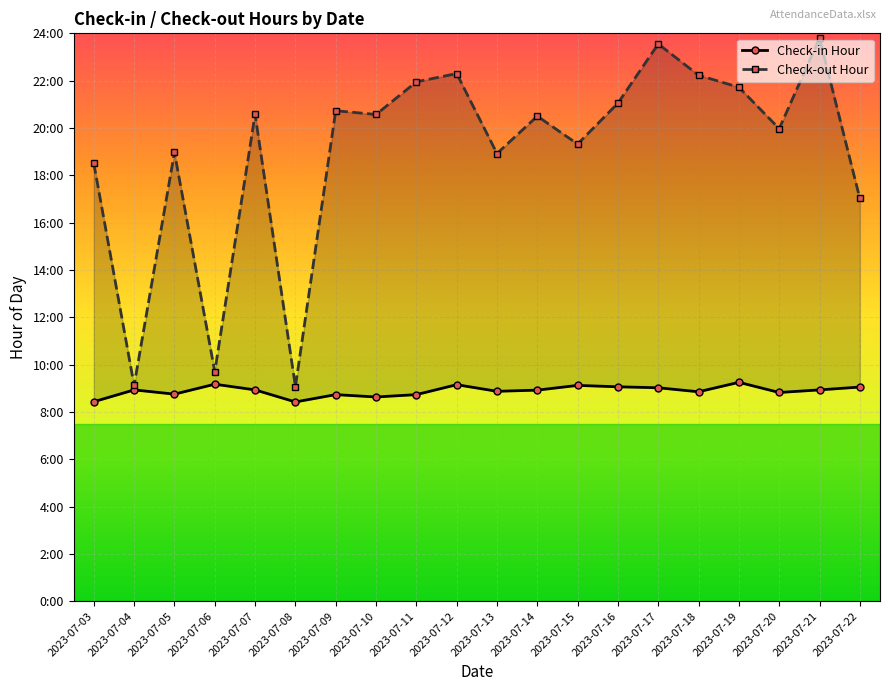

How many distinct data groups are displayed?

2